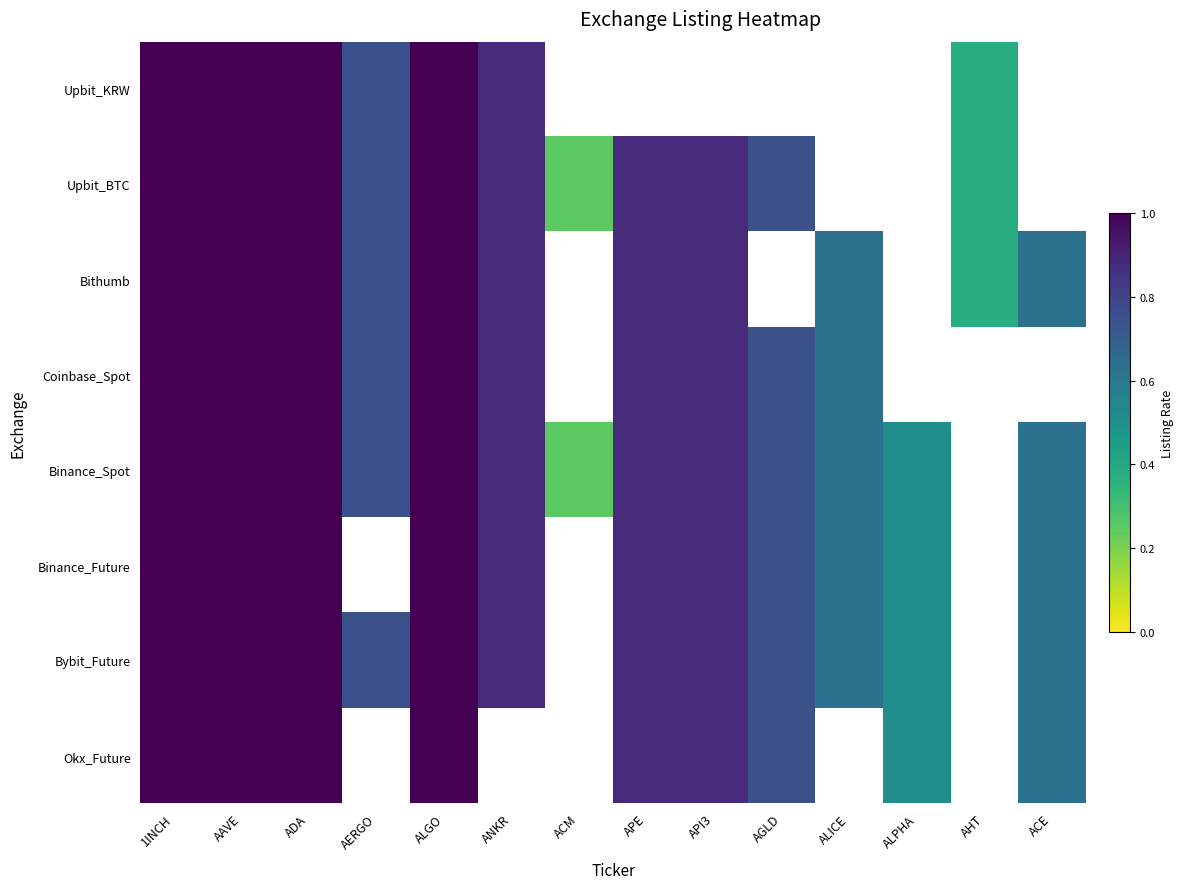

How many series are shown in this chart?

8